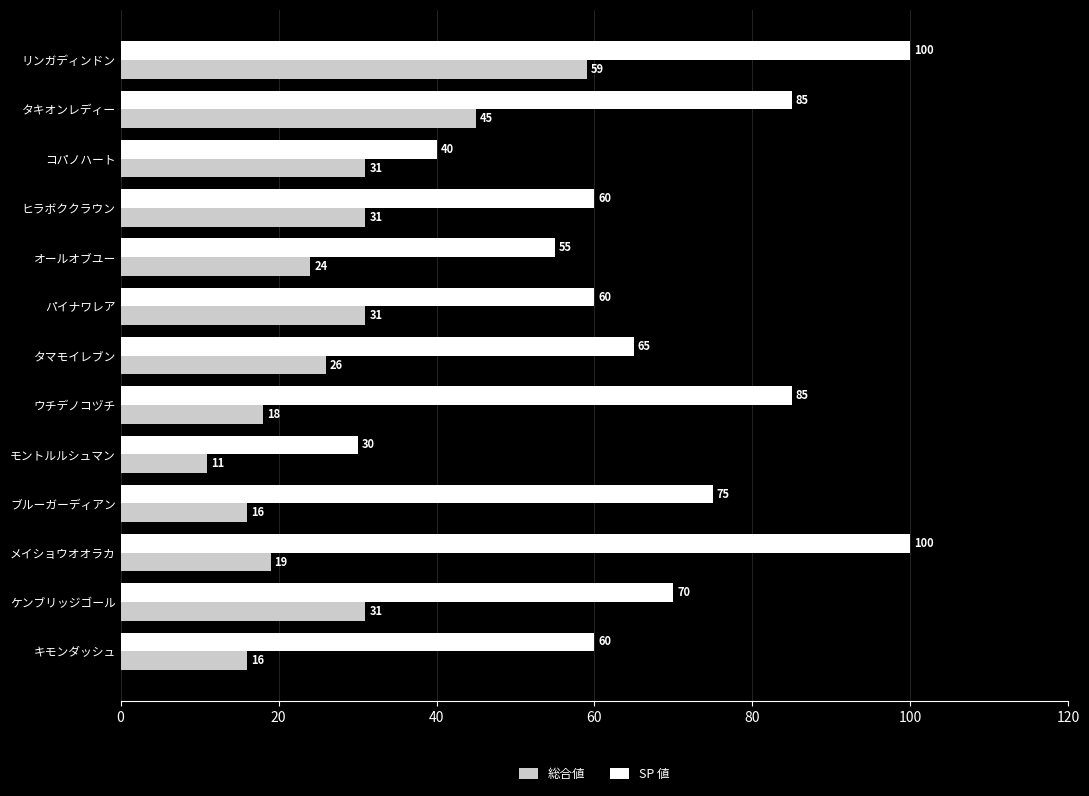

What is the sum of all SP 値 values?

885